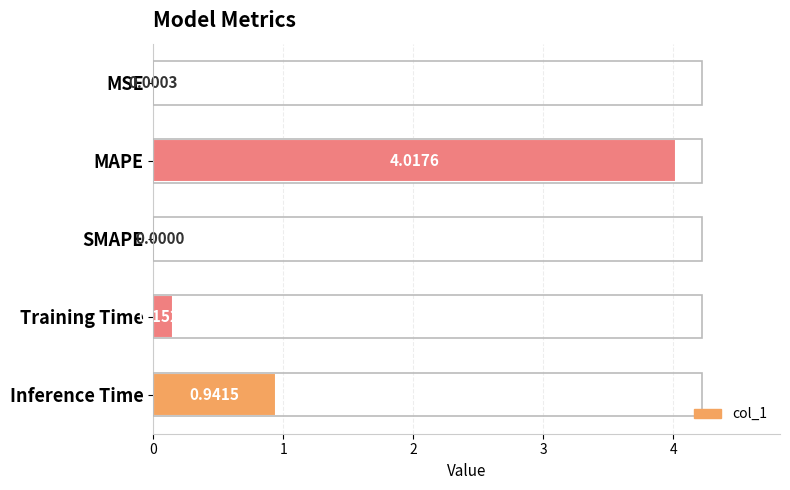

What is the sum of all values?

5.1